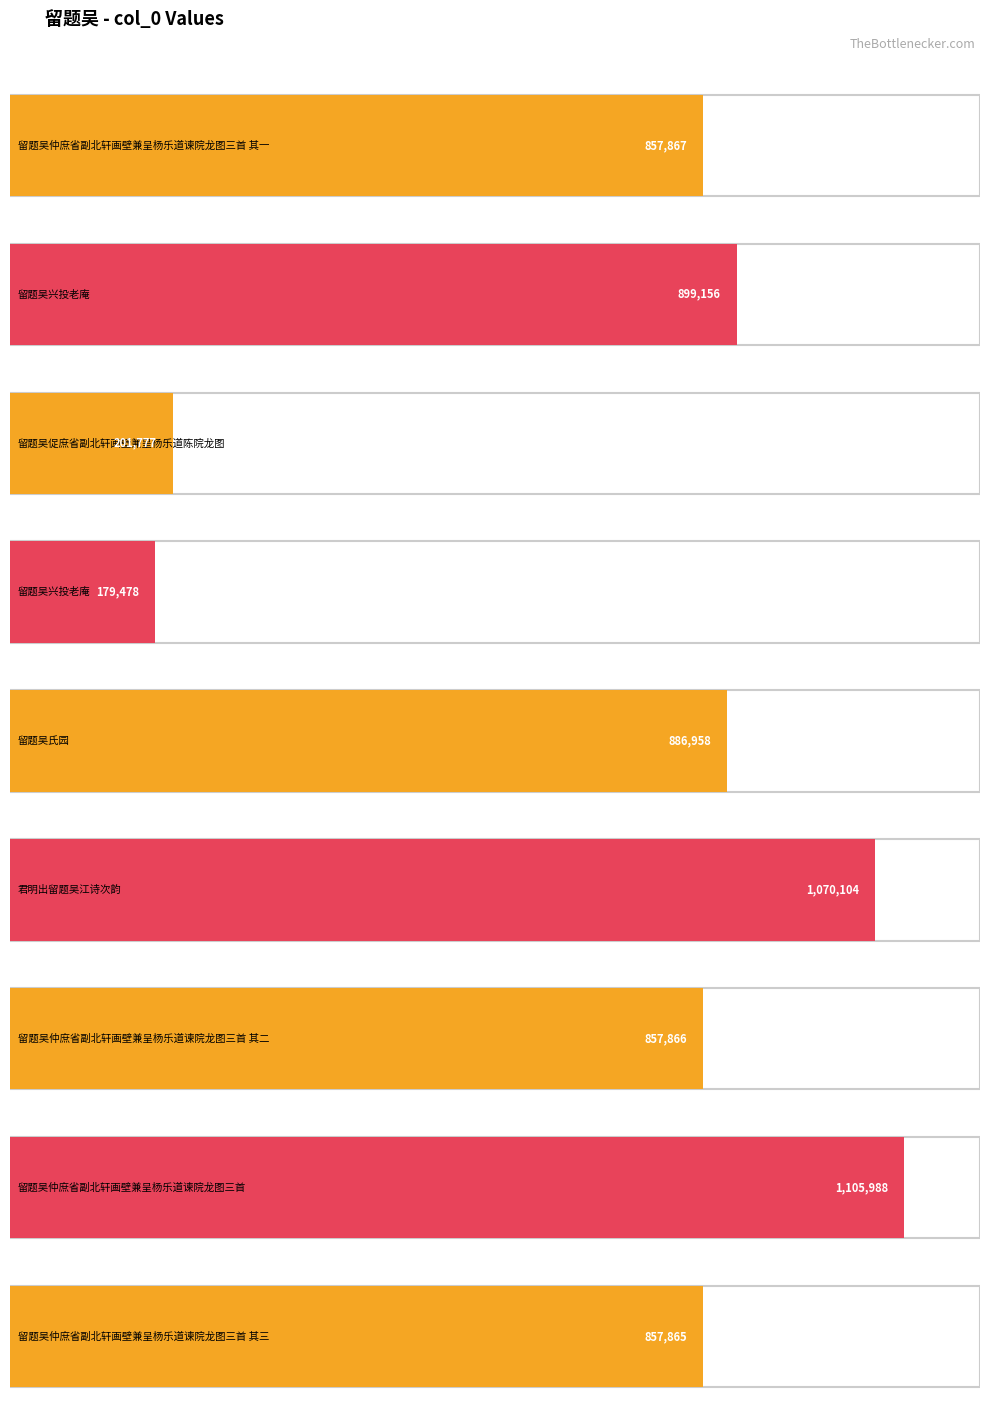

How many data points does each series have?

9